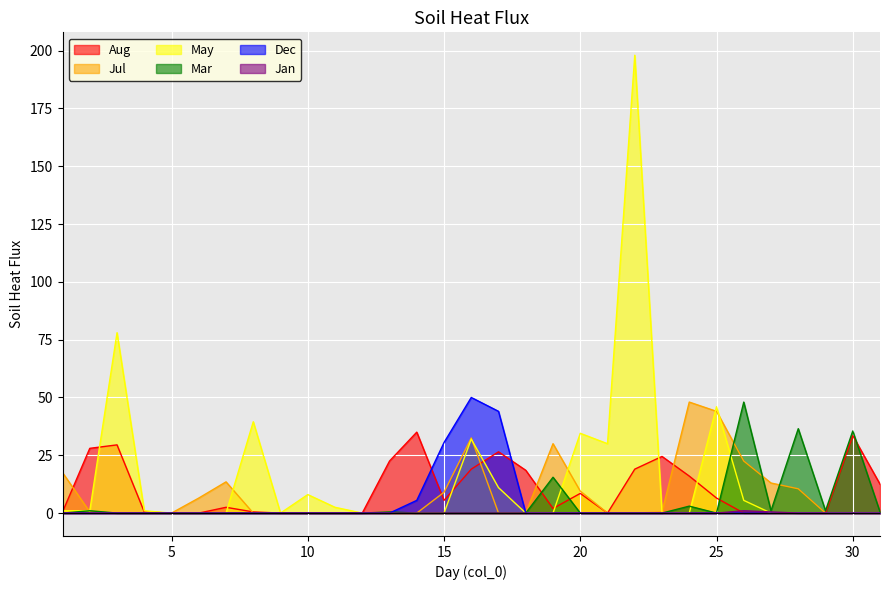

How many data points does each series have?

31